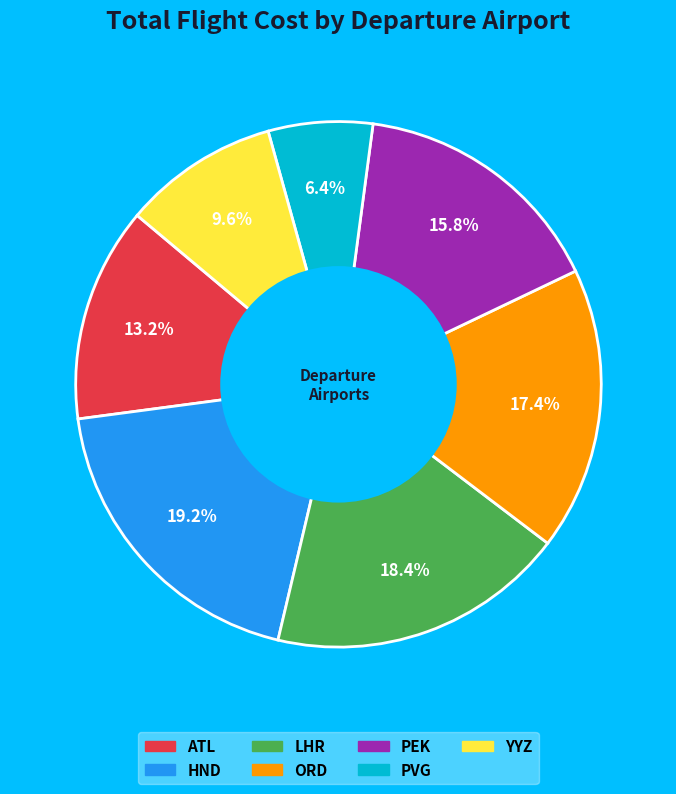

Which has a higher value, PEK or HND?

HND